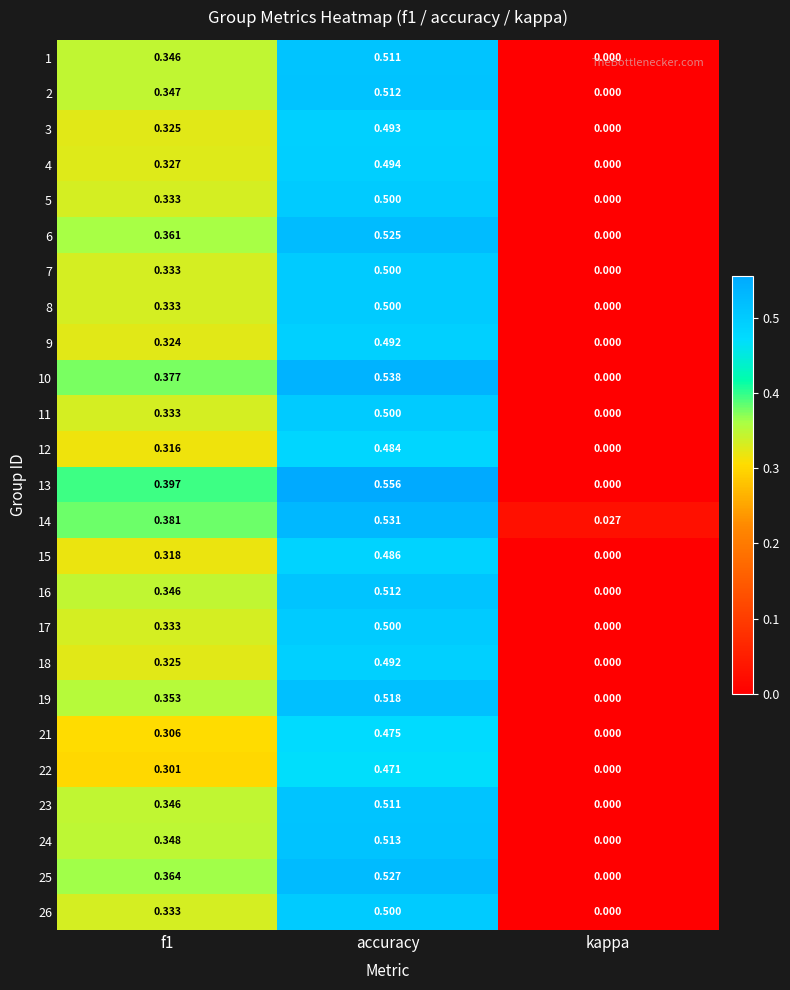

Which category has the highest value in the 15 series?

accuracy